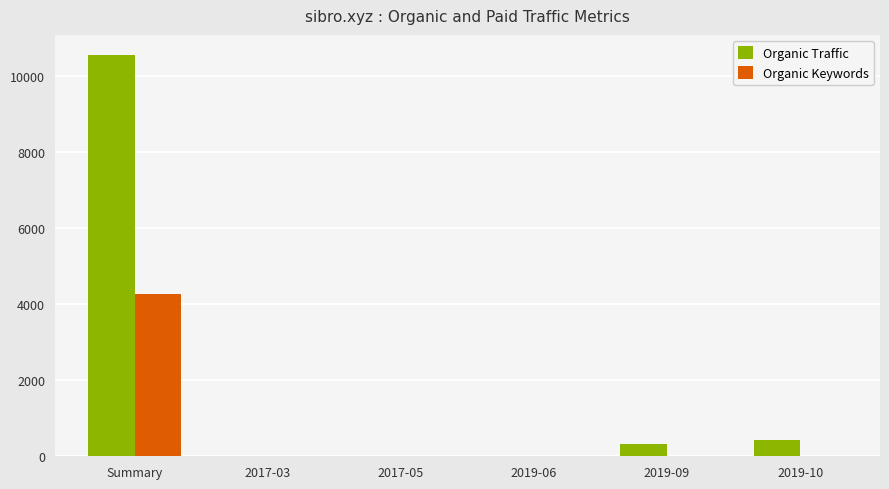

What is the maximum value shown in the chart?

10548